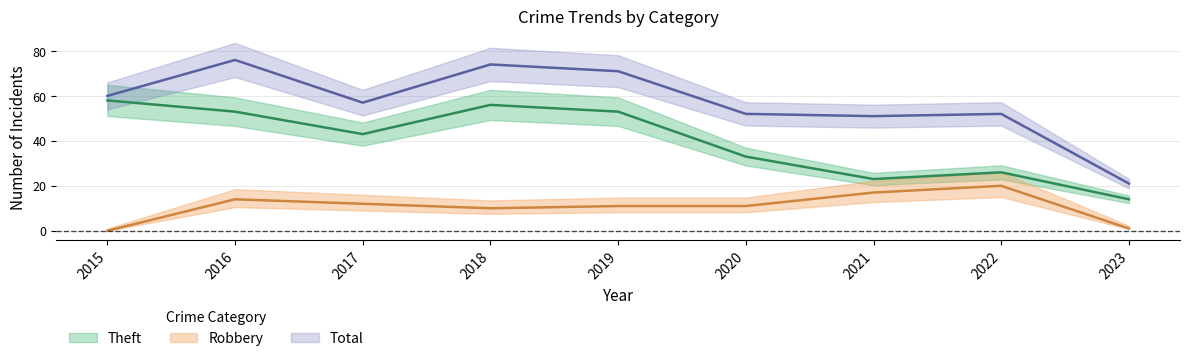

Count the number of data series in this chart.

3